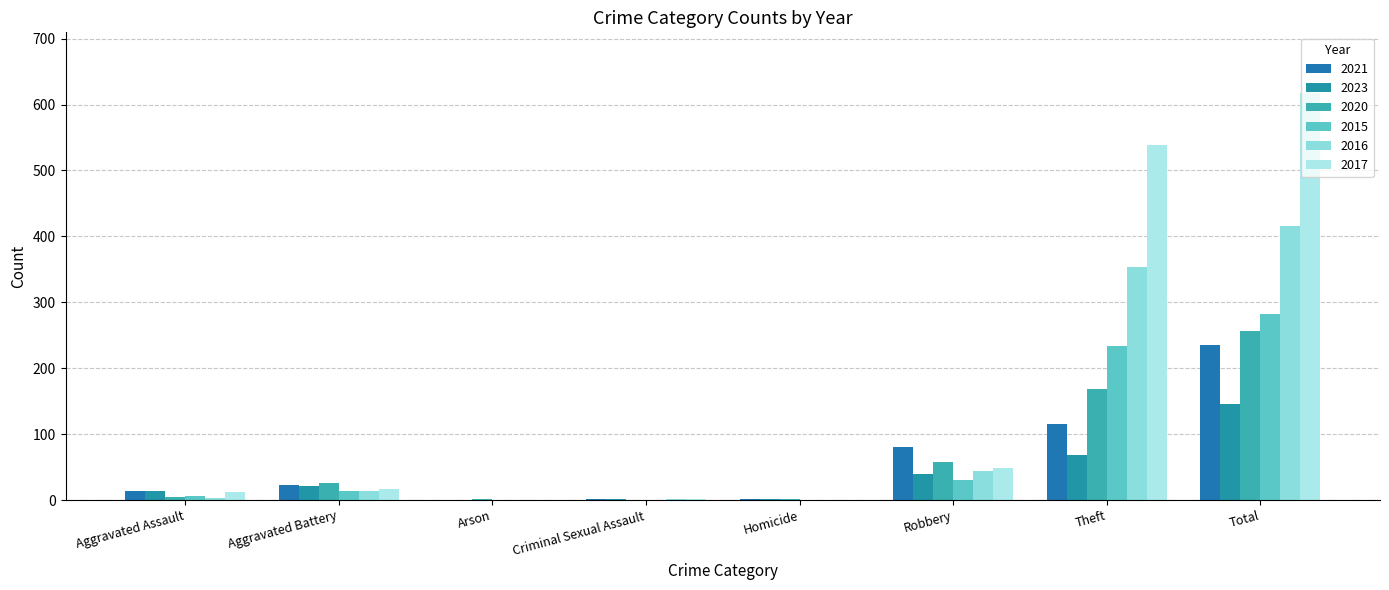

Reading right to left, list all the values displayed in this chart.

2021: Total=235	Theft=116	Robbery=80	Homicide=1	Criminal Sexual Assault=2	Arson=0	Aggravated Battery=23	Aggravated Assault=13
2023: Total=146	Theft=69	Robbery=39	Homicide=1	Criminal Sexual Assault=2	Arson=0	Aggravated Battery=21	Aggravated Assault=14
2020: Total=257	Theft=168	Robbery=57	Homicide=1	Criminal Sexual Assault=0	Arson=1	Aggravated Battery=26	Aggravated Assault=4
2015: Total=282	Theft=233	Robbery=30	Homicide=0	Criminal Sexual Assault=0	Arson=0	Aggravated Battery=13	Aggravated Assault=6
2016: Total=416	Theft=354	Robbery=44	Homicide=0	Criminal Sexual Assault=2	Arson=0	Aggravated Battery=13	Aggravated Assault=3
2017: Total=617	Theft=538	Robbery=49	Homicide=0	Criminal Sexual Assault=1	Arson=0	Aggravated Battery=17	Aggravated Assault=12